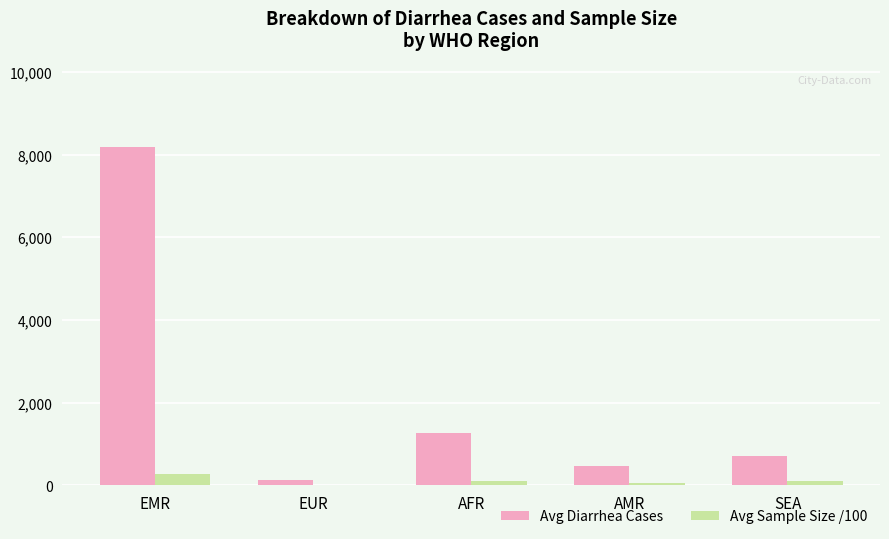

The value of Avg Diarrhea Cases at SEA is 718.8. True or false?

True